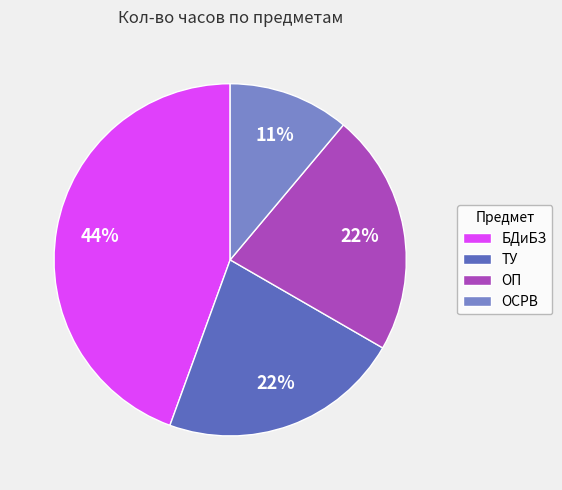

Which category has the biggest portion of the pie?

БДиБЗ